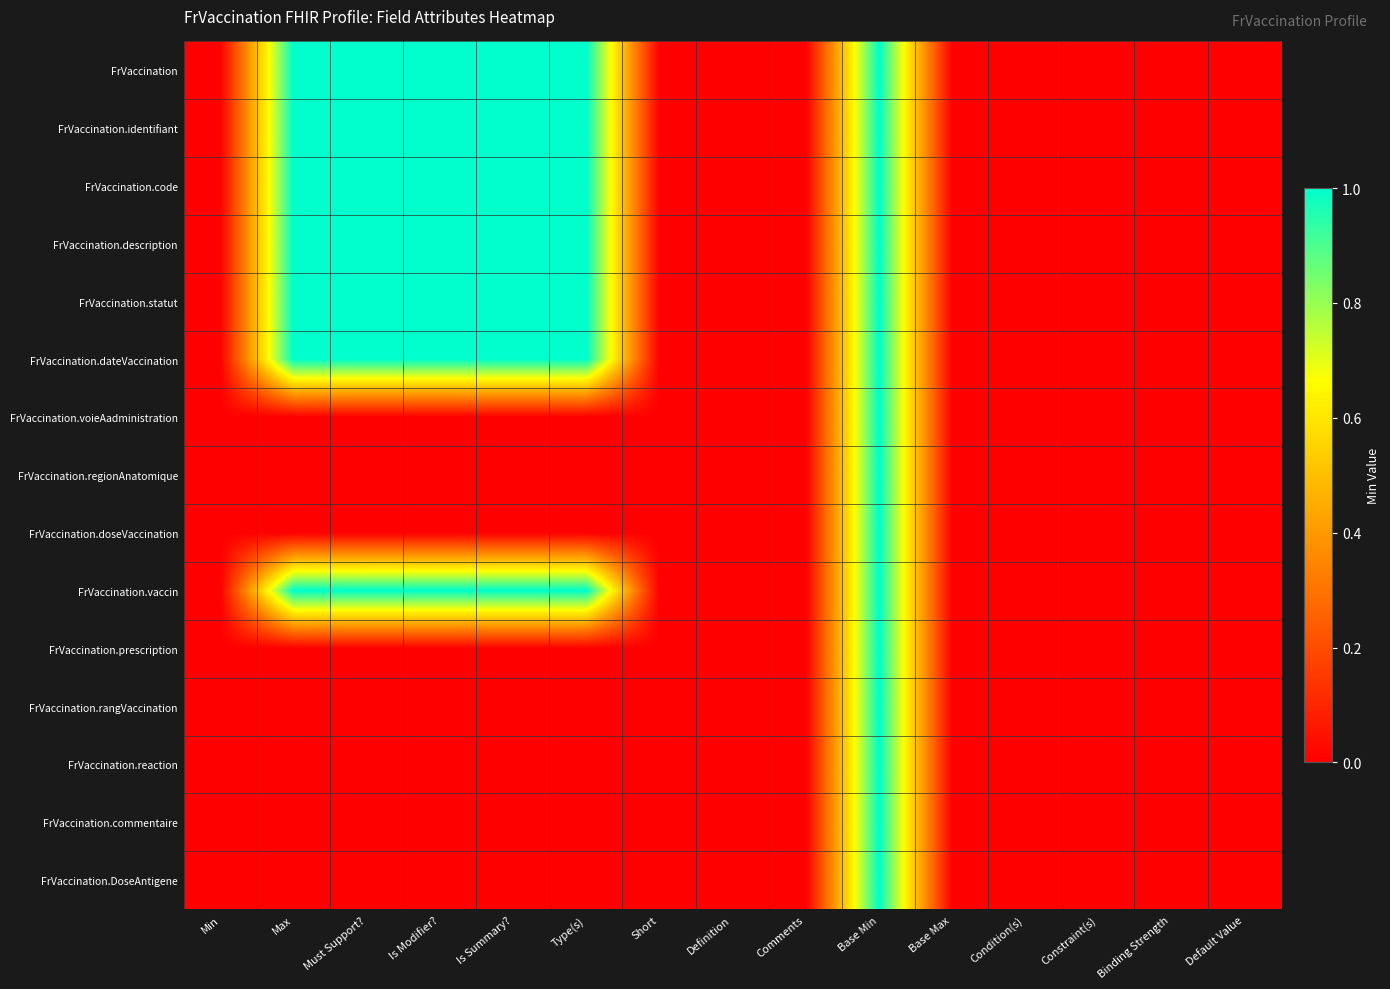

Between Definition and Condition(s), which series saw the biggest shift?

FrVaccination